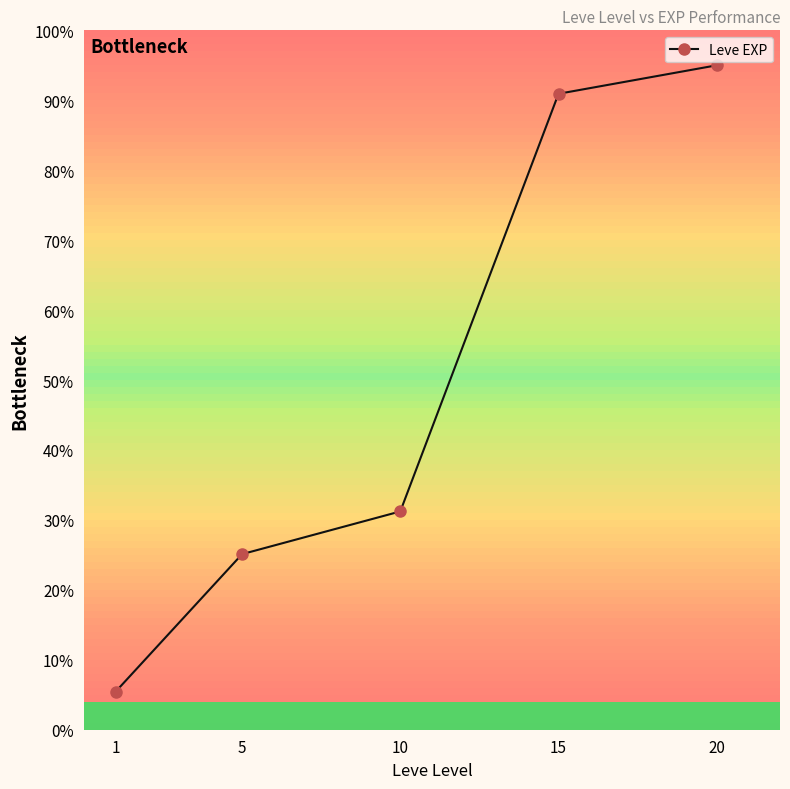

Does the chart have visible grid lines?

No